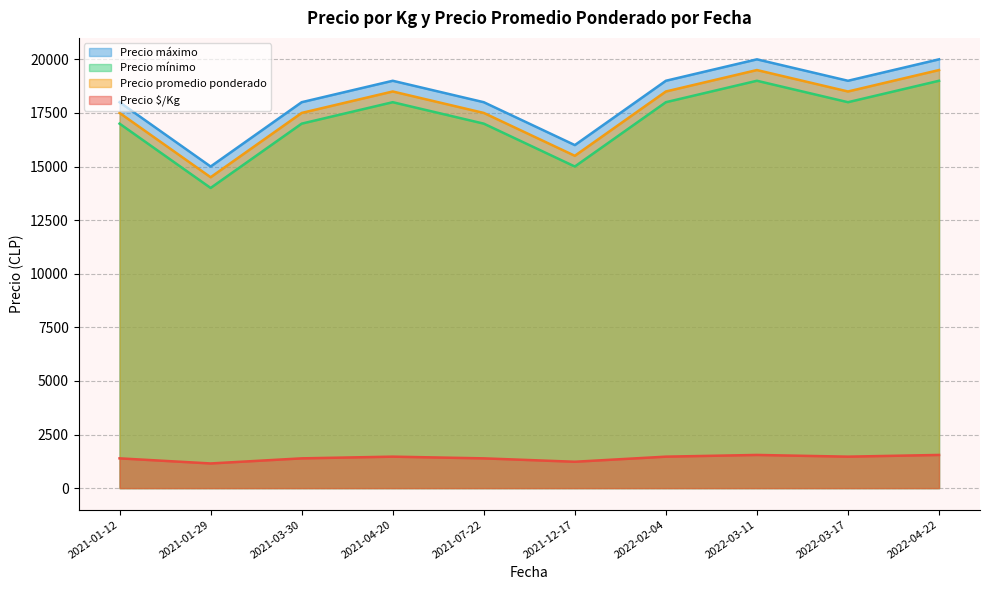

Is the value of Precio promedio ponderado at 2022-03-11 greater than the value of Precio mínimo at 2022-04-22?

Yes